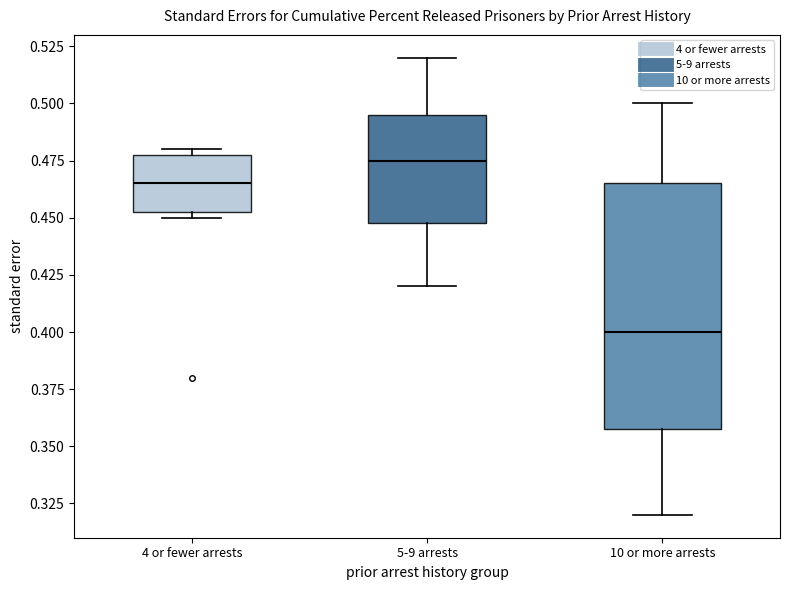

Reading left to right, read every box against the y-axis: the position of its median line, the range the box covers, and the ends of its whiskers. The values are not printed on the chart, so give them approximately, as read against the axis.

4 or fewer arrests: median 0.465, box 0.455 to 0.480, whiskers 0.450 to 0.480 (just above the box's upper edge)
5-9 arrests: median 0.475, box 0.450 to 0.495, whiskers 0.420 to 0.520
10 or more arrests: median 0.400, box 0.360 to 0.465, whiskers 0.320 to 0.500